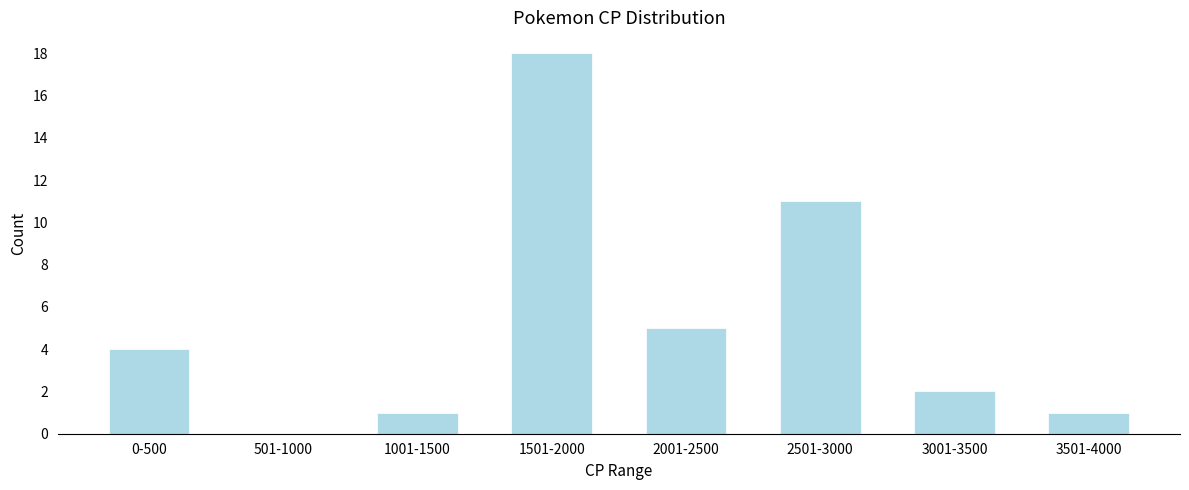

Reading left to right, transcribe all the data shown in this chart.

0-500=4	501-1000=0	1001-1500=1	1501-2000=18	2001-2500=5	2501-3000=11	3001-3500=2	3501-4000=1